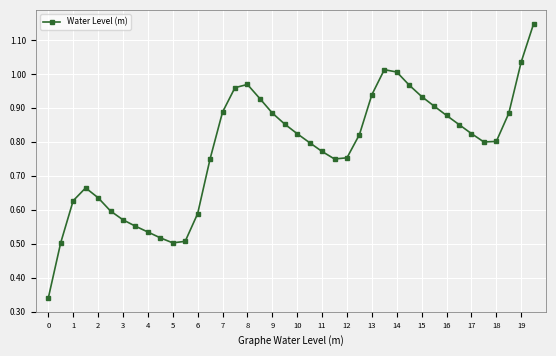

What is the sum of all values?

31.1